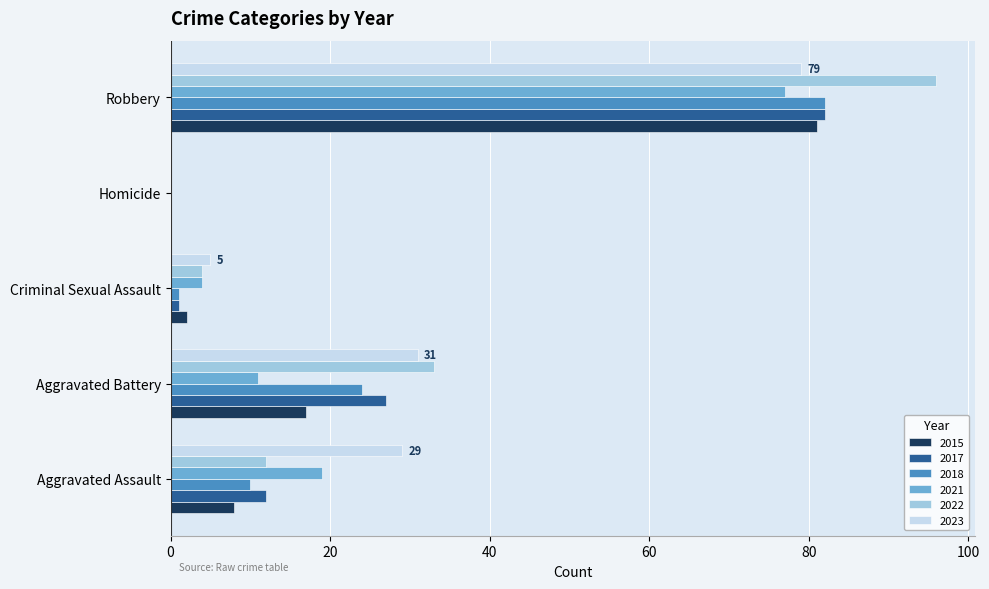

Count the number of categories in the chart.

5